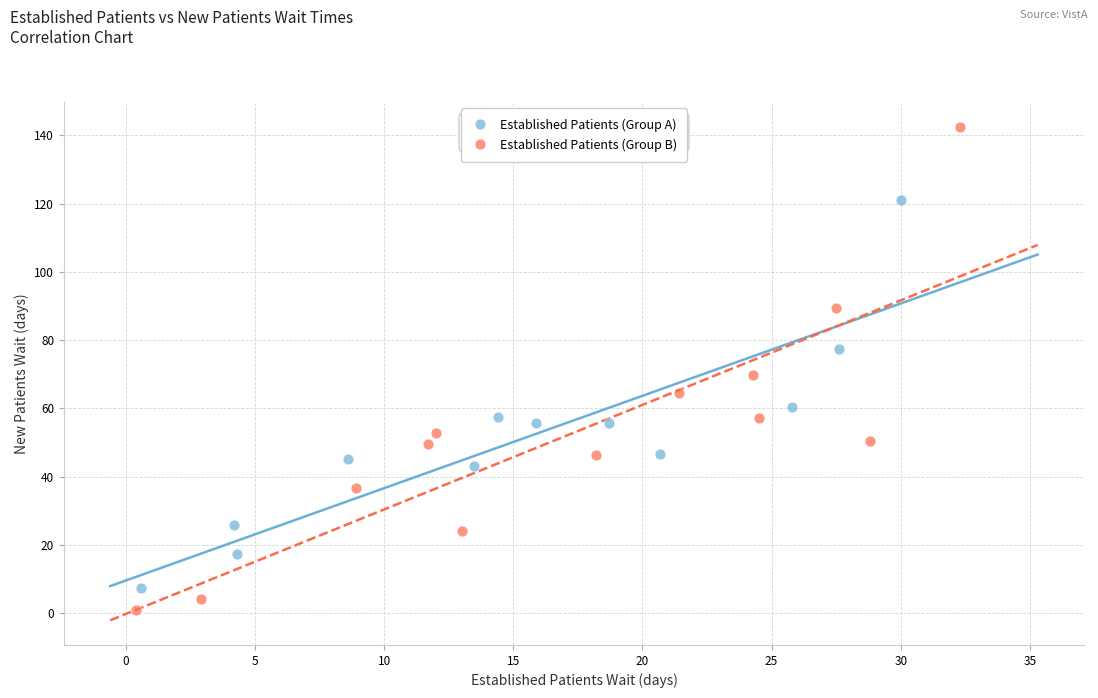

Which series has the widest spread of Y values?

Established Patients (Group B)